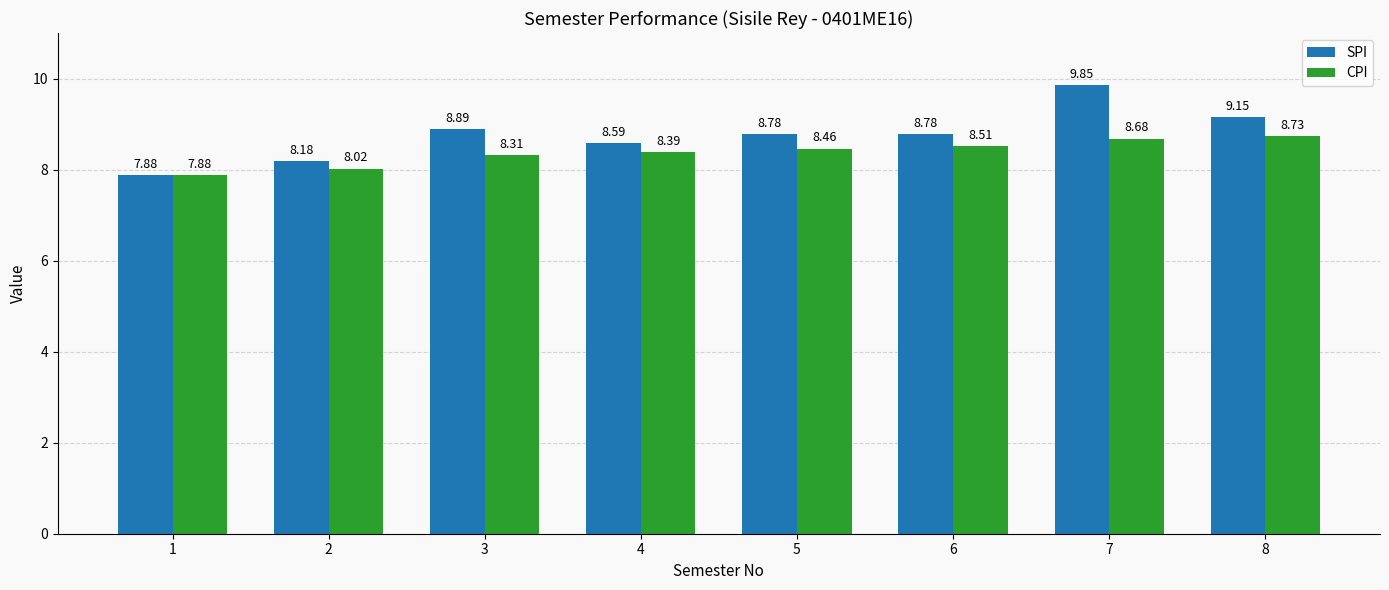

Is it true that SPI equals 13.0 at 3?

False